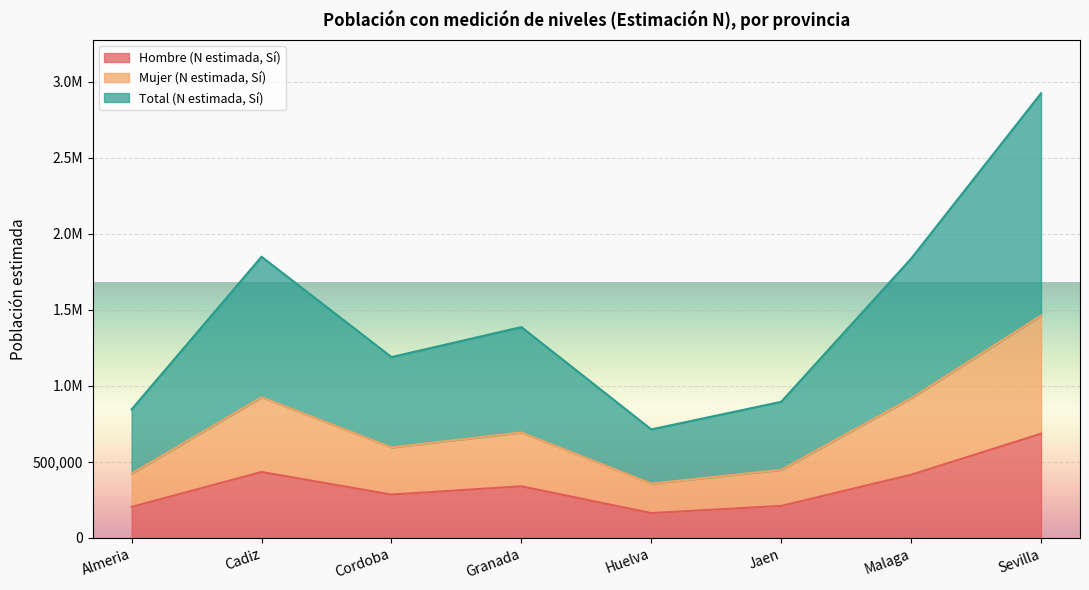

True or false: Hombre (N estimada, Sí) and Mujer (N estimada, Sí) cross at least once.

False